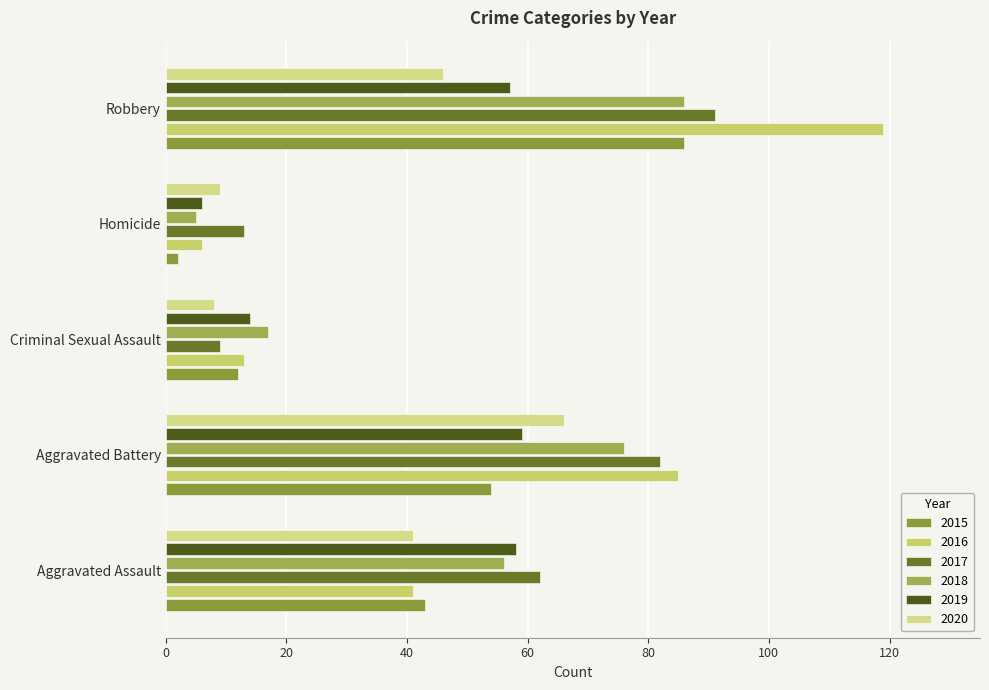

What is the difference between the highest and lowest values at Aggravated Assault?

21